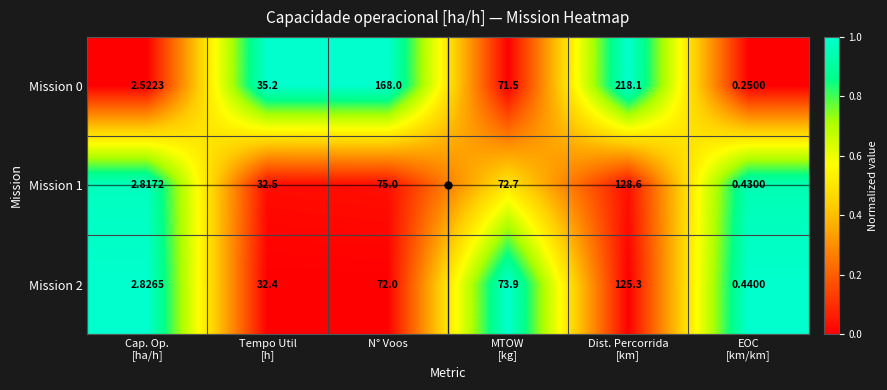

At how many categories does at least one series exceed 0?

6